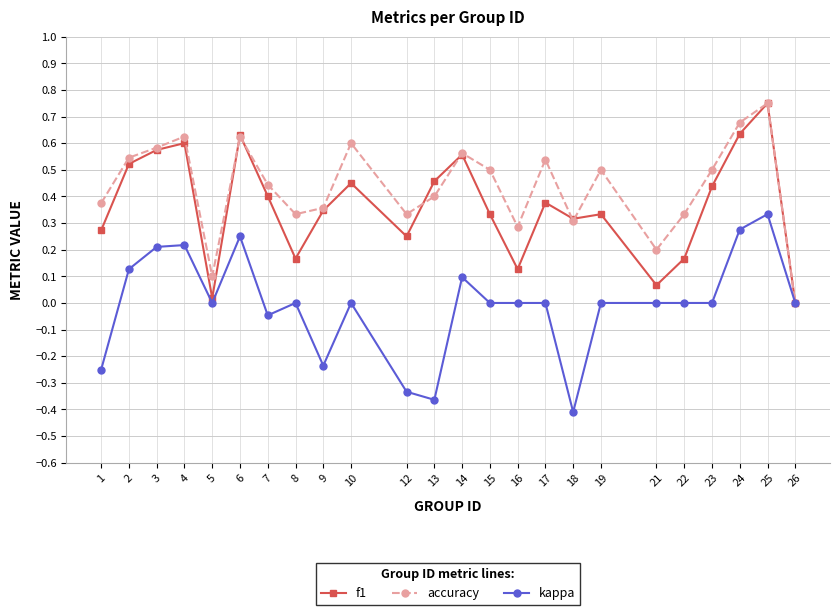

True or false: f1 has more than 1 interior local peaks.

True